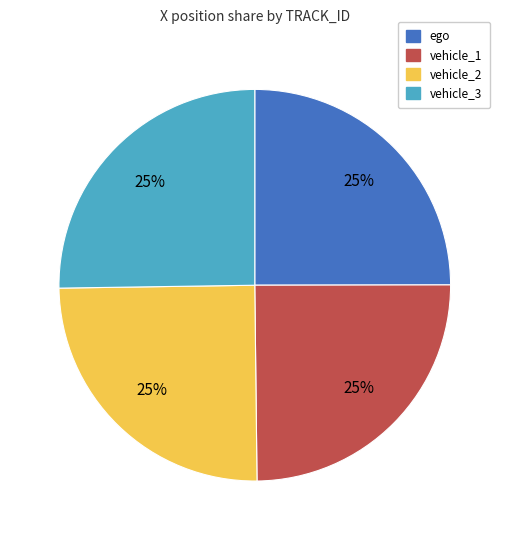

How many slices are in this pie chart?

4